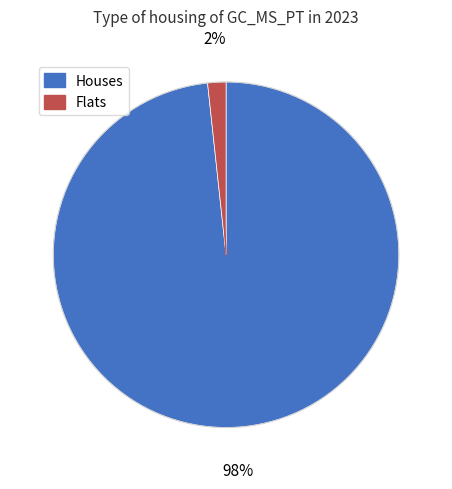

To the nearest percent, what is the average slice percentage?

50%